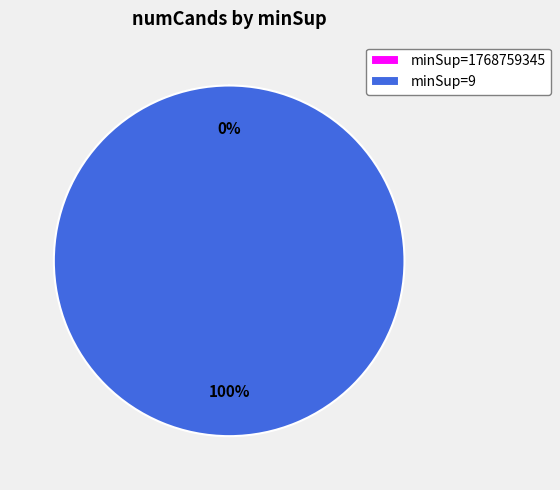

What is the majority slice?

minSup=9